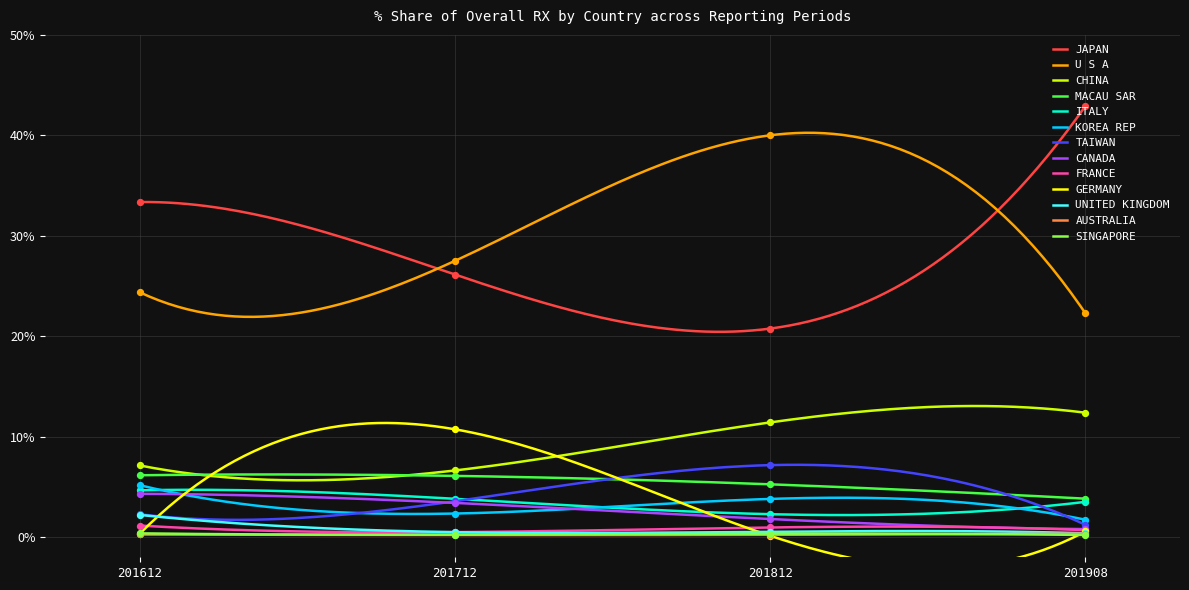

True or false: U S A and KOREA REP intersect in this chart.

False